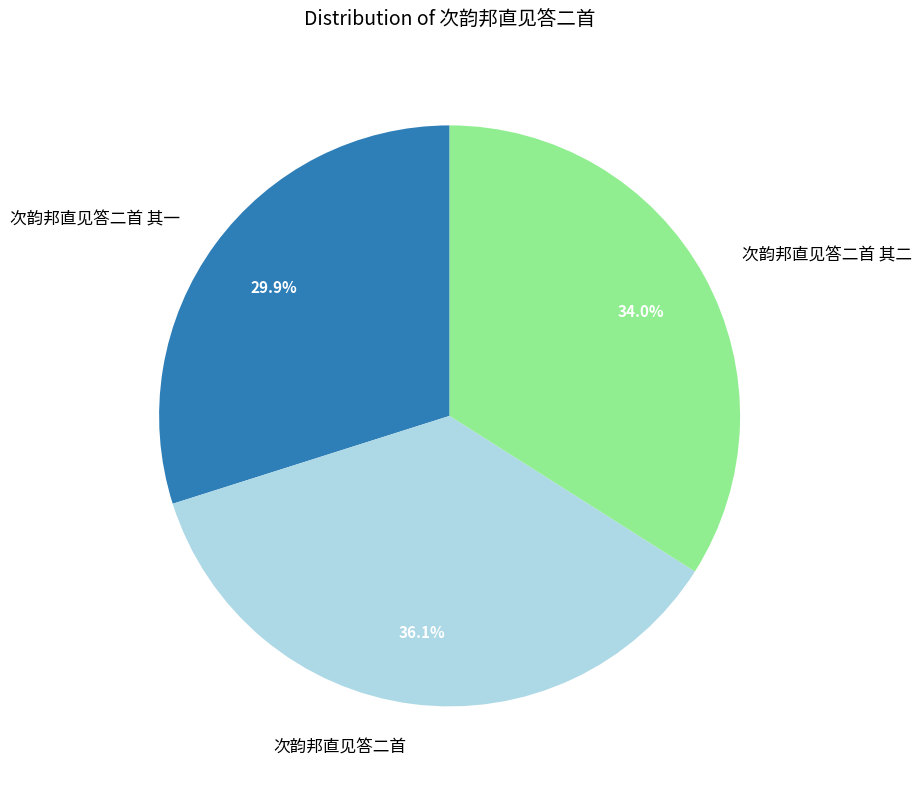

The 次韵邦直见答二首 slice represents 47% of the pie. True or false?

False